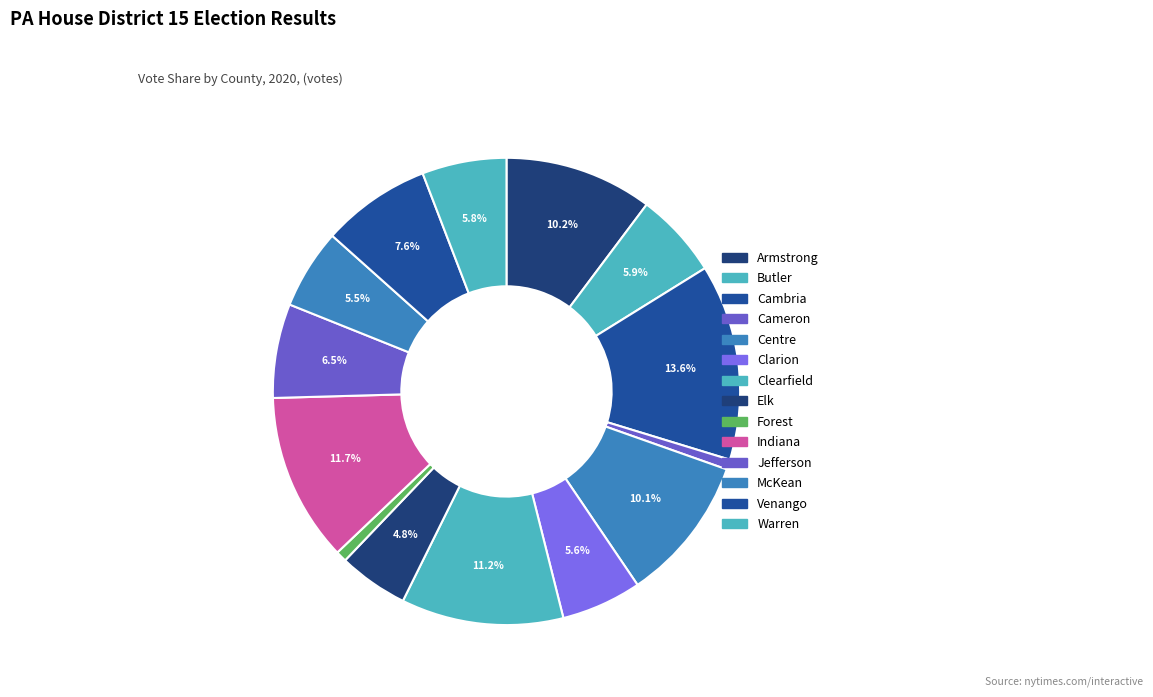

Approximately how many times larger is the value at Warren compared to Centre?

0.6